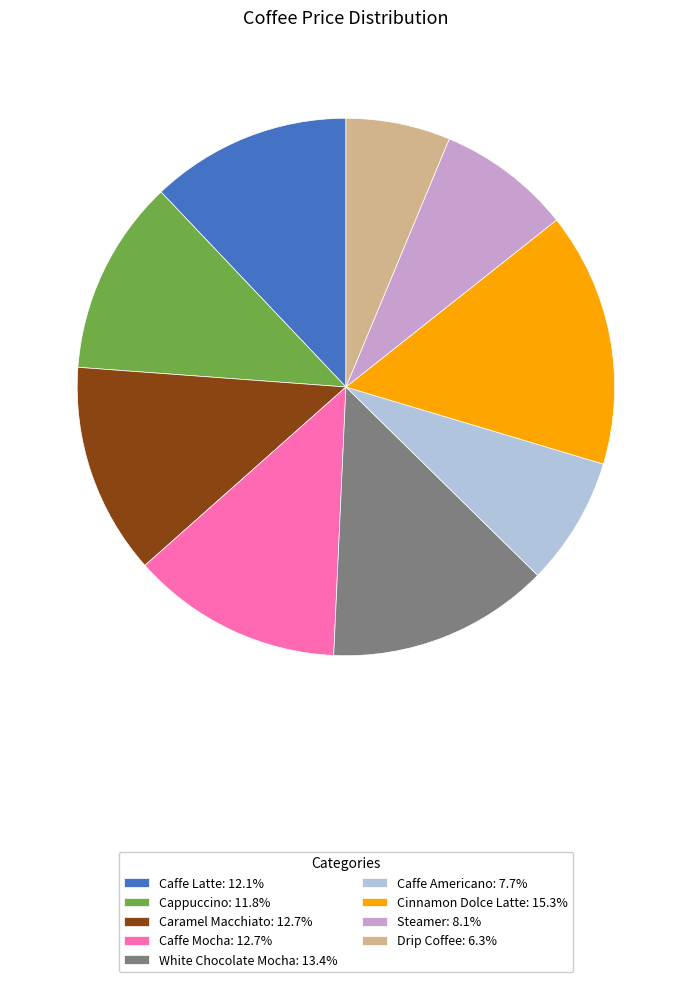

Is the sum of Cappuccino: 11.8% and Caffe Americano: 7.7% greater than half?

No